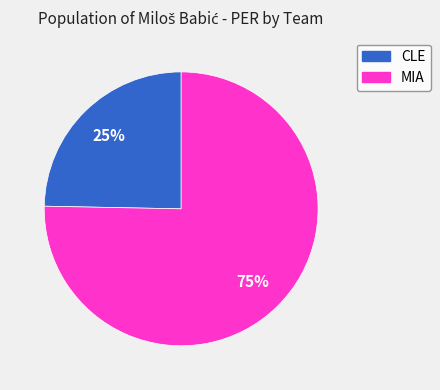

Combined, do MIA and CLE account for over 50%?

Yes